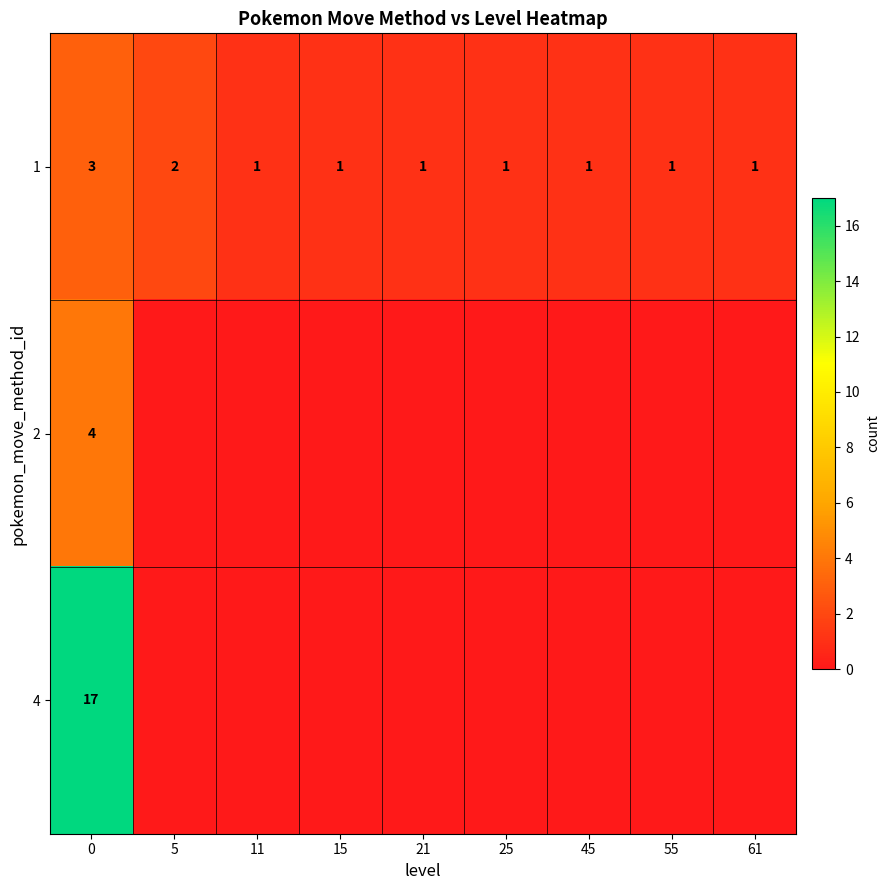

The value of 1 at 21 is 1. True or false?

True